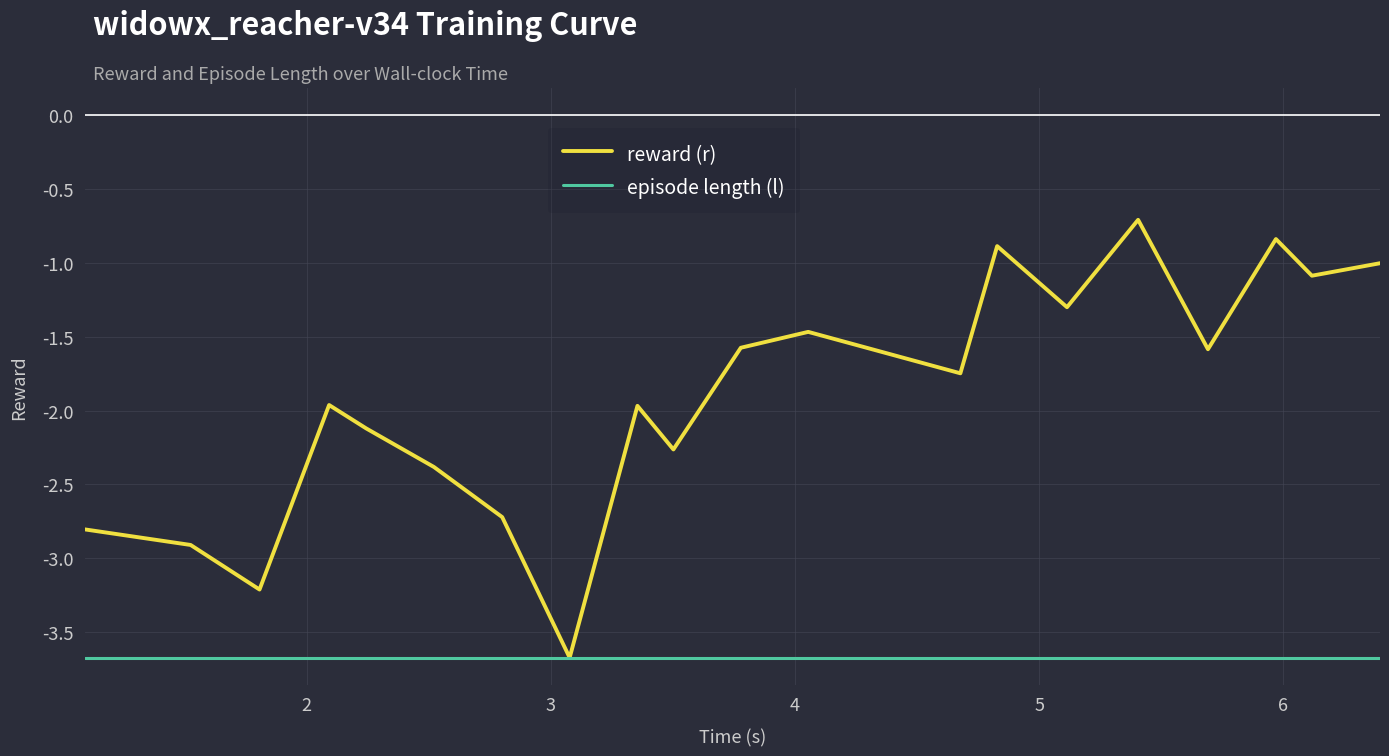

Which series has the widest spread of values?

reward (r)